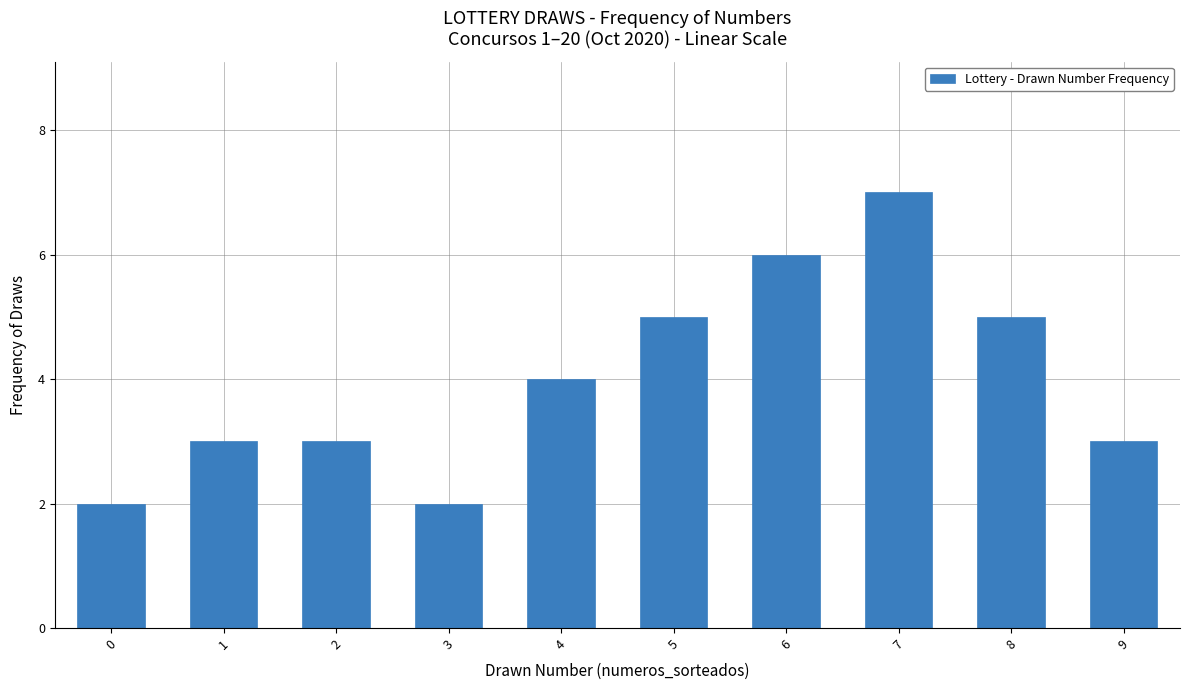

How many values are between 3 and 5?

6